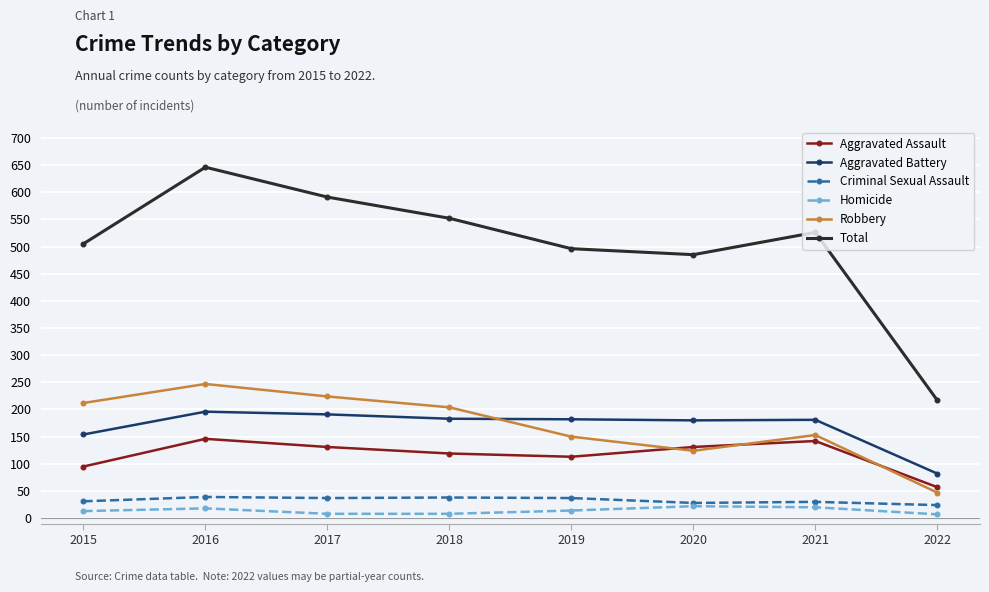

Is this an area chart (filled region under the line)?

No